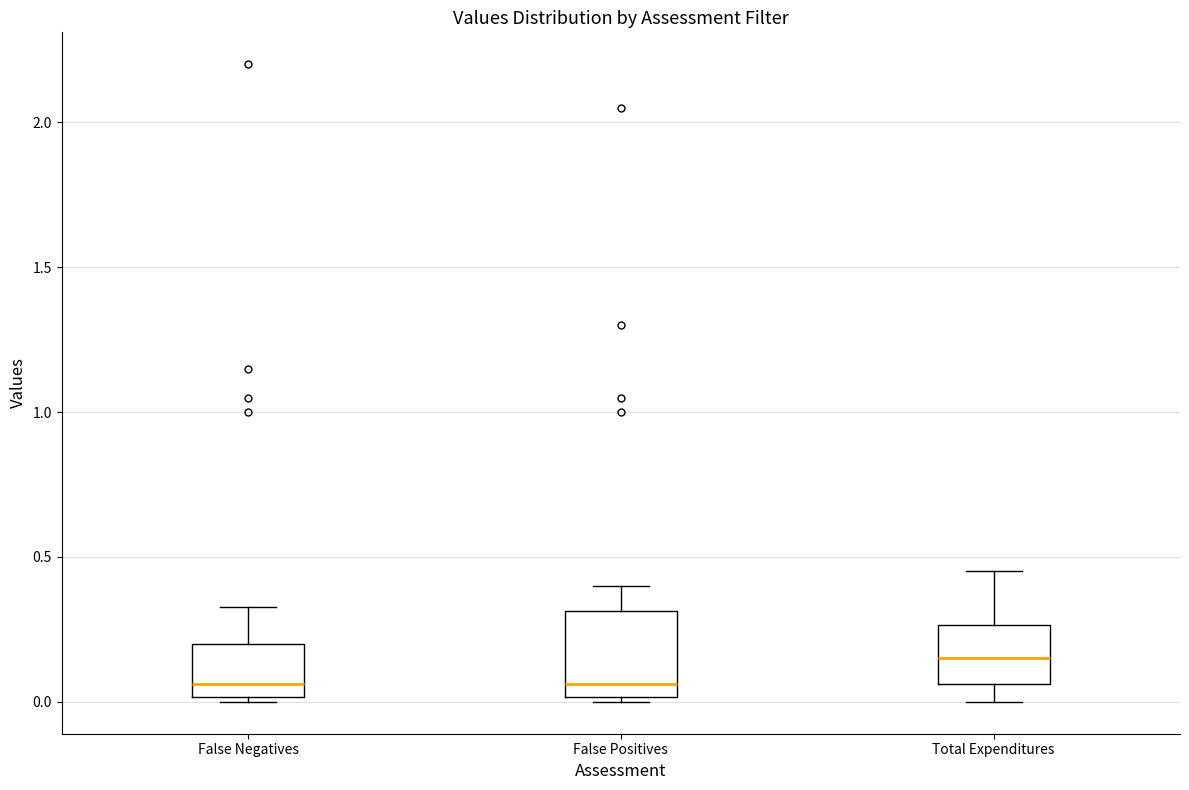

Comparing the boxes themselves (not the whiskers), which one is the tallest?

False Positives